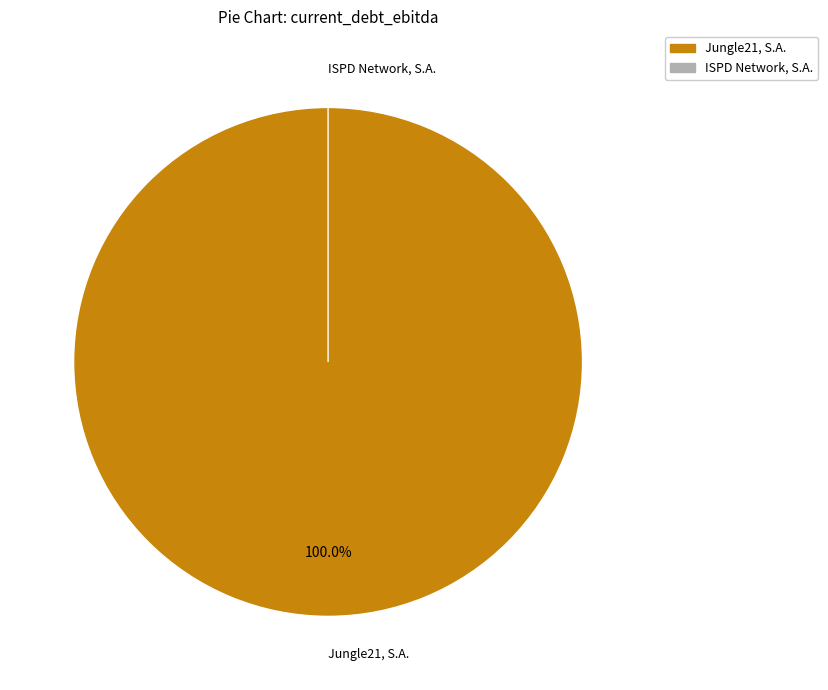

Which has a higher value, ISPD Network, S.A. (ENXTPA:ALISP) or Jungle21, S.A. (ENXTPA:MLJ21)?

Jungle21, S.A. (ENXTPA:MLJ21)